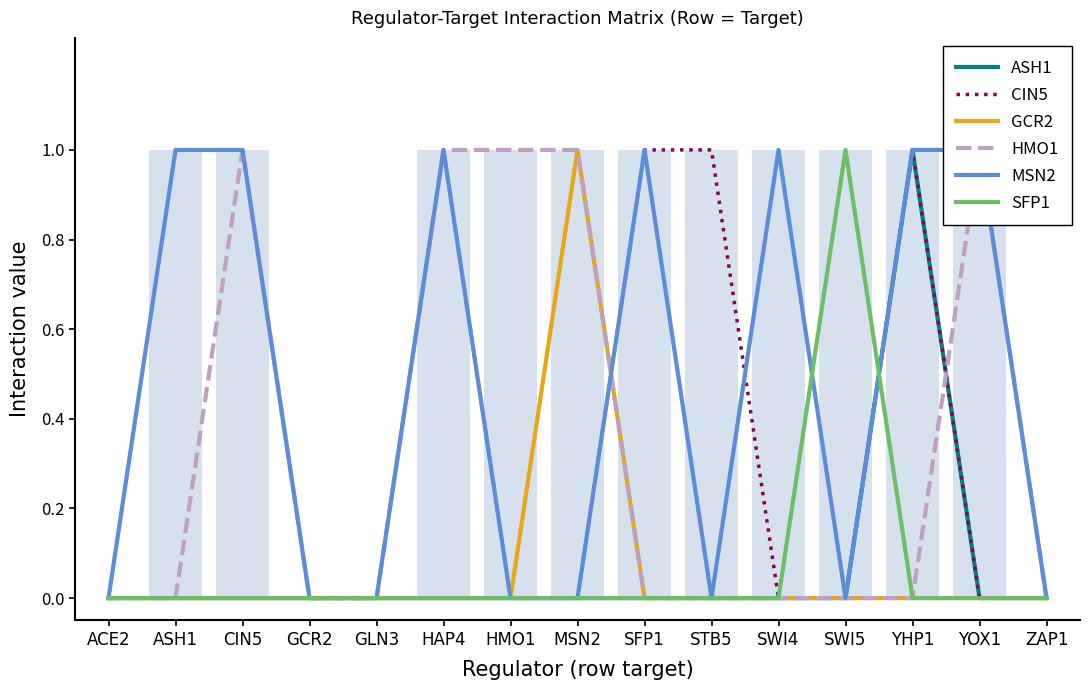

Which label corresponds to the smallest value in the chart?

ACE2